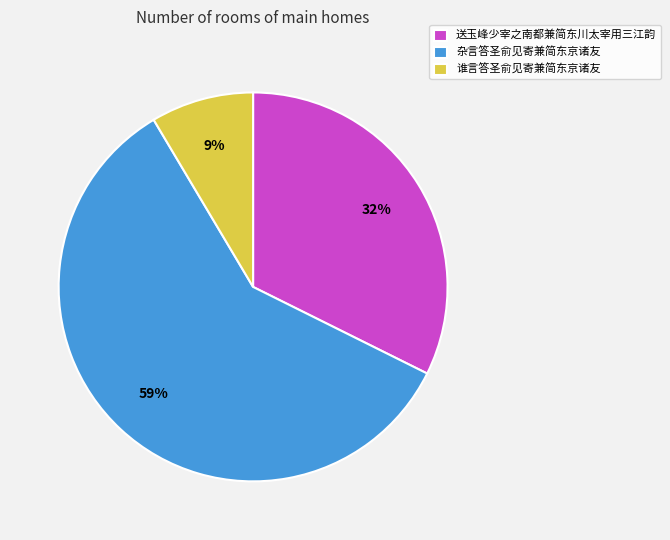

Which has a higher value, 送玉峰少宰之南都兼简东川太宰用三江韵 or 杂言答圣俞见寄兼简东京诸友?

杂言答圣俞见寄兼简东京诸友